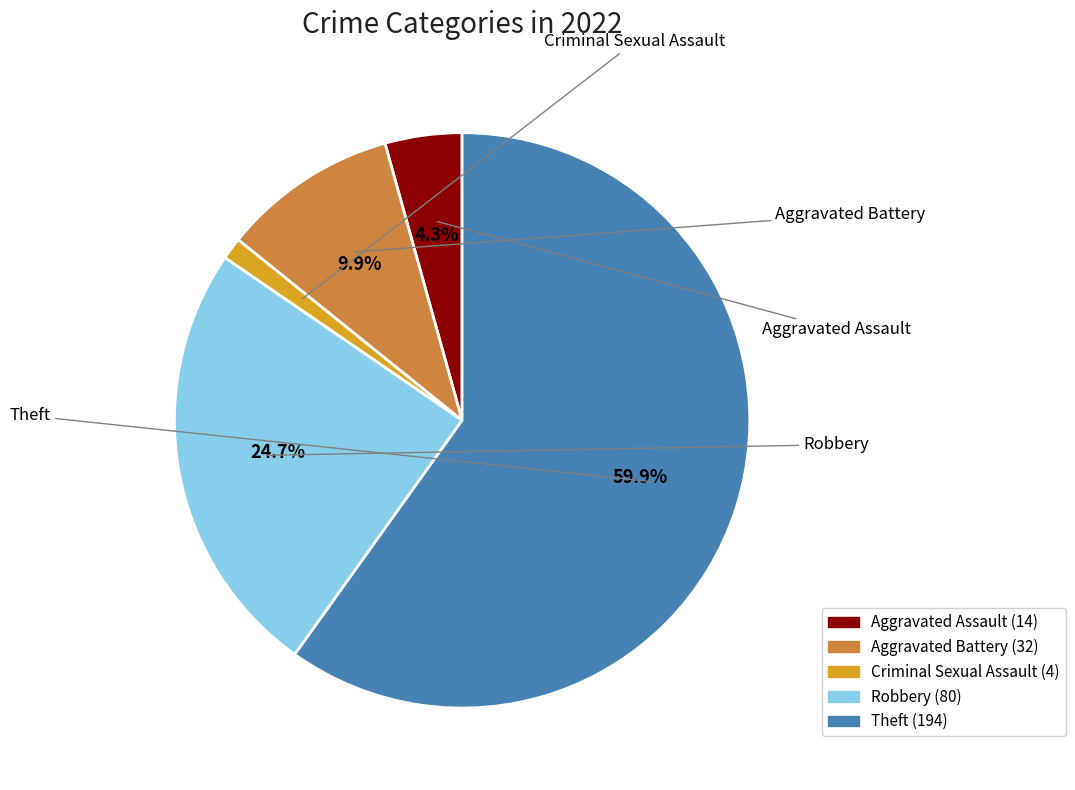

To the nearest percent, what is the average slice percentage?

20%